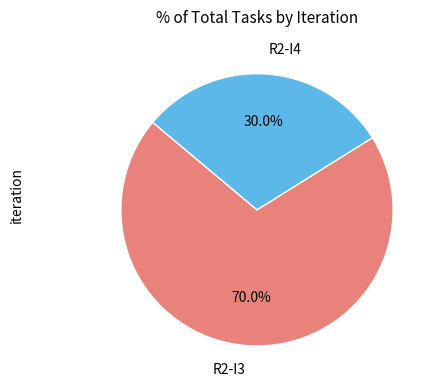

The R2-I4 slice represents 37% of the pie. True or false?

False